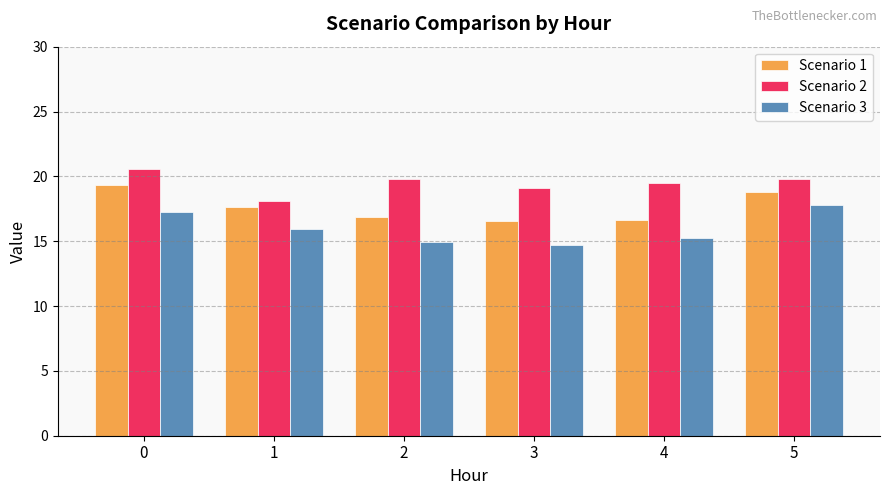

Which series has the largest total across all categories?

Scenario 2